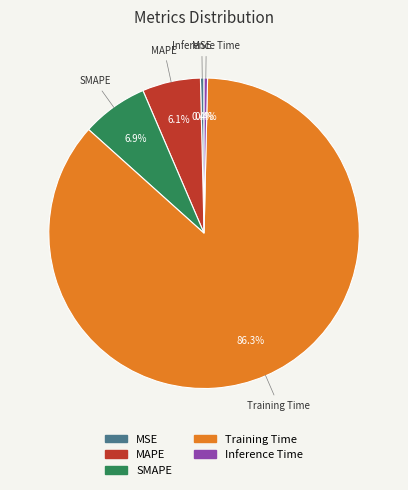

To the nearest percent, what is the average slice percentage?

20%